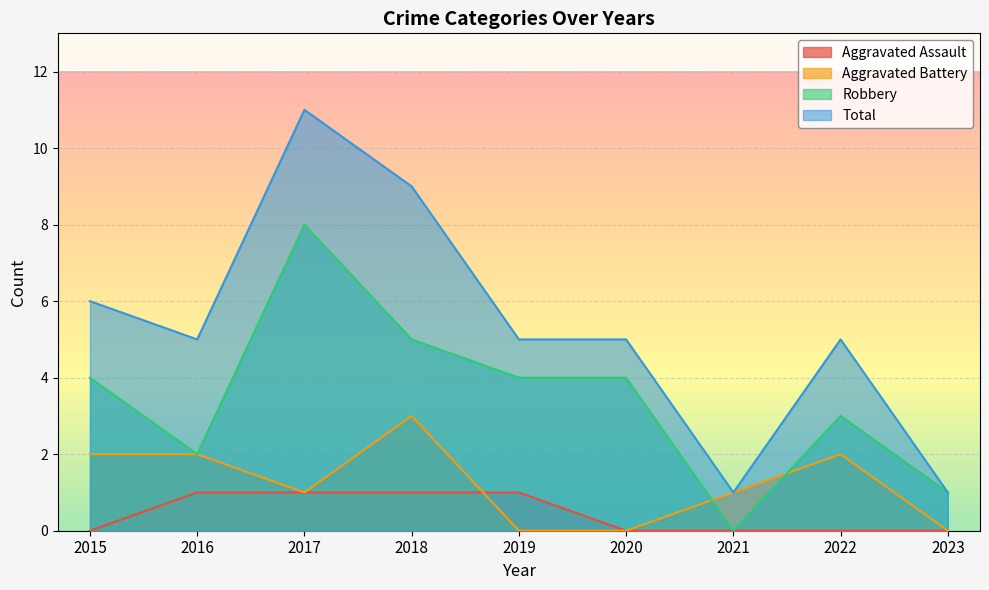

What is the sum of the Aggravated Assault values at 2022 and 2018?

1